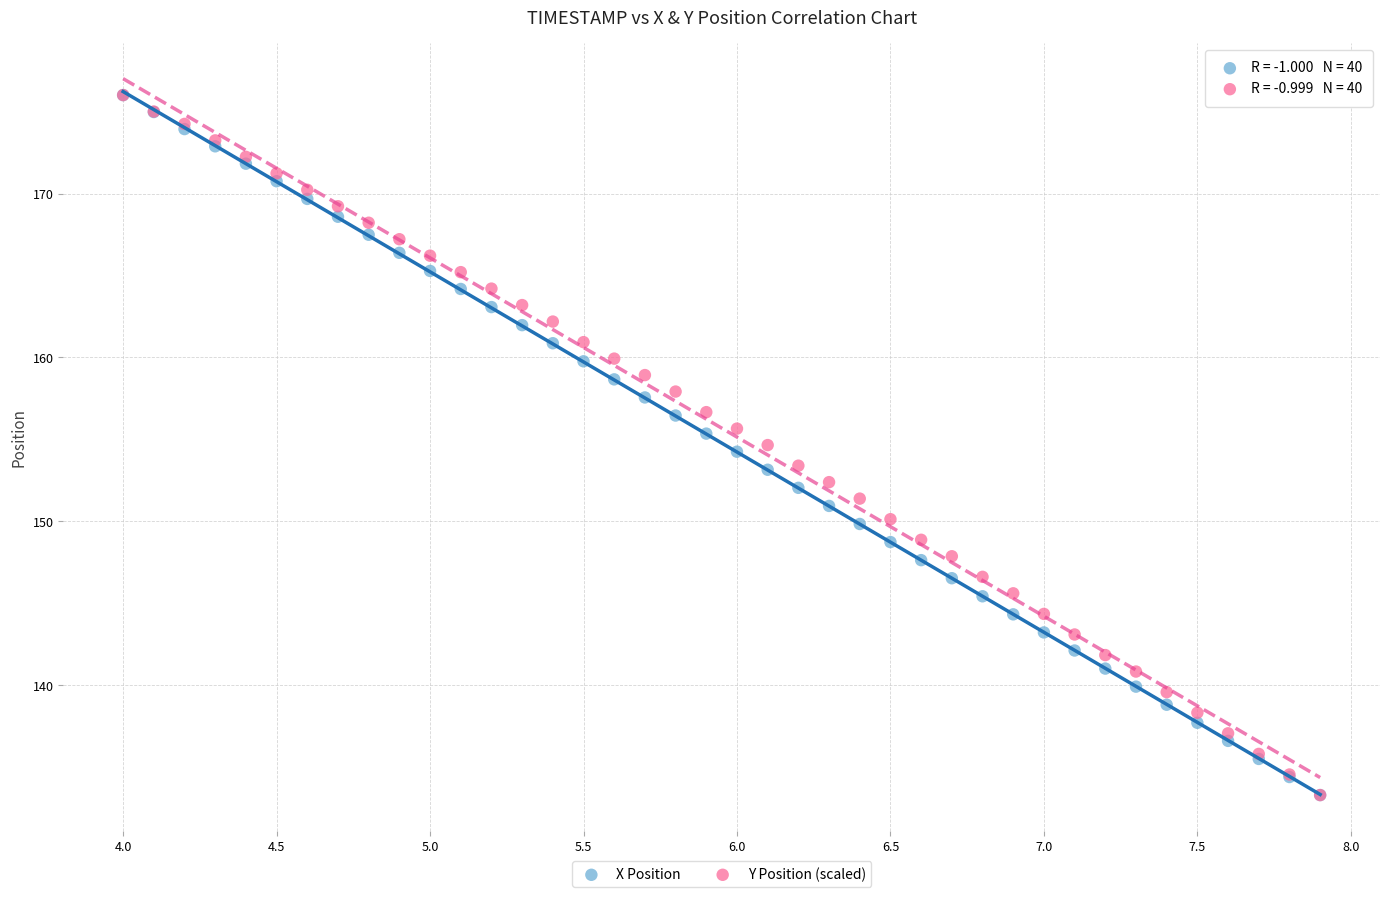

What are all the series names shown in the legend?

X Position, Y Position (scaled)